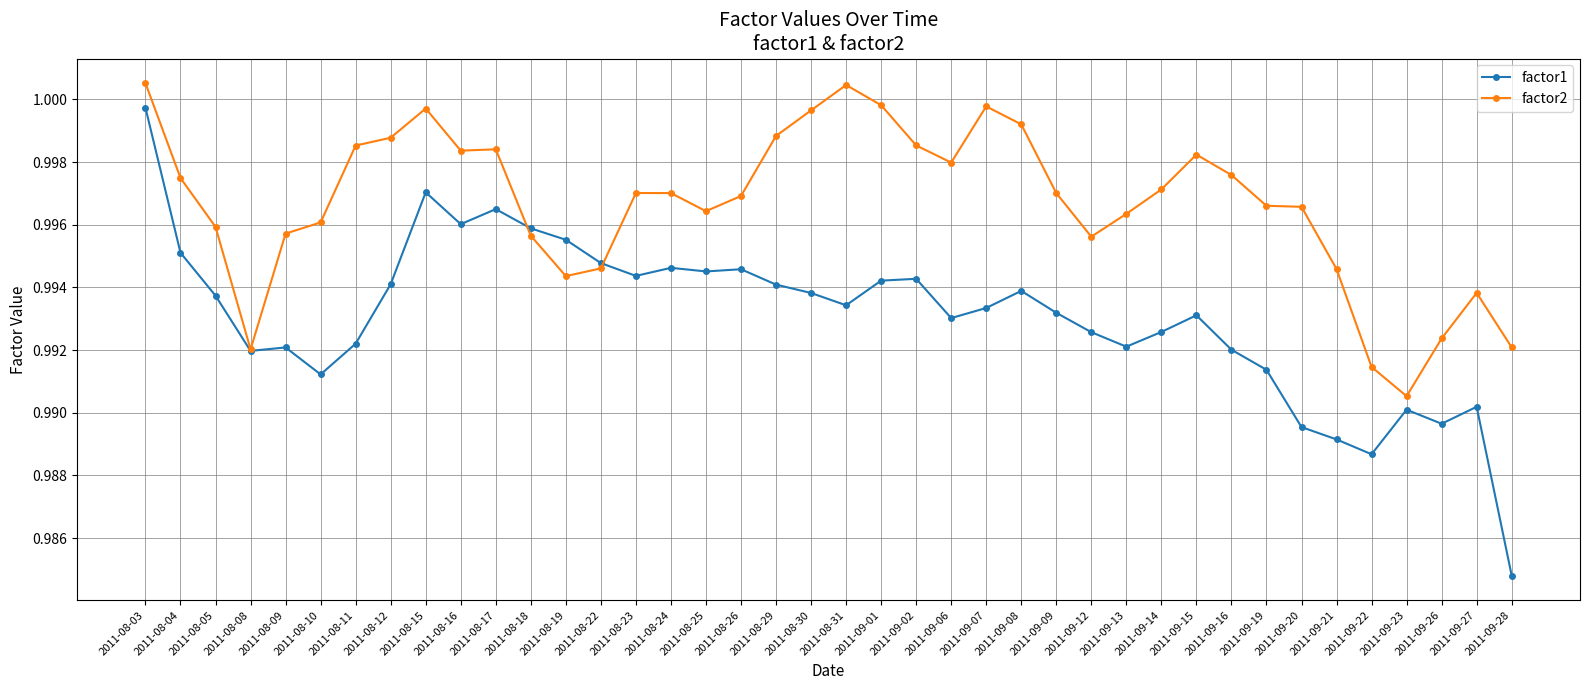

At which category does factor2 reach its first local valley?

2011-08-08